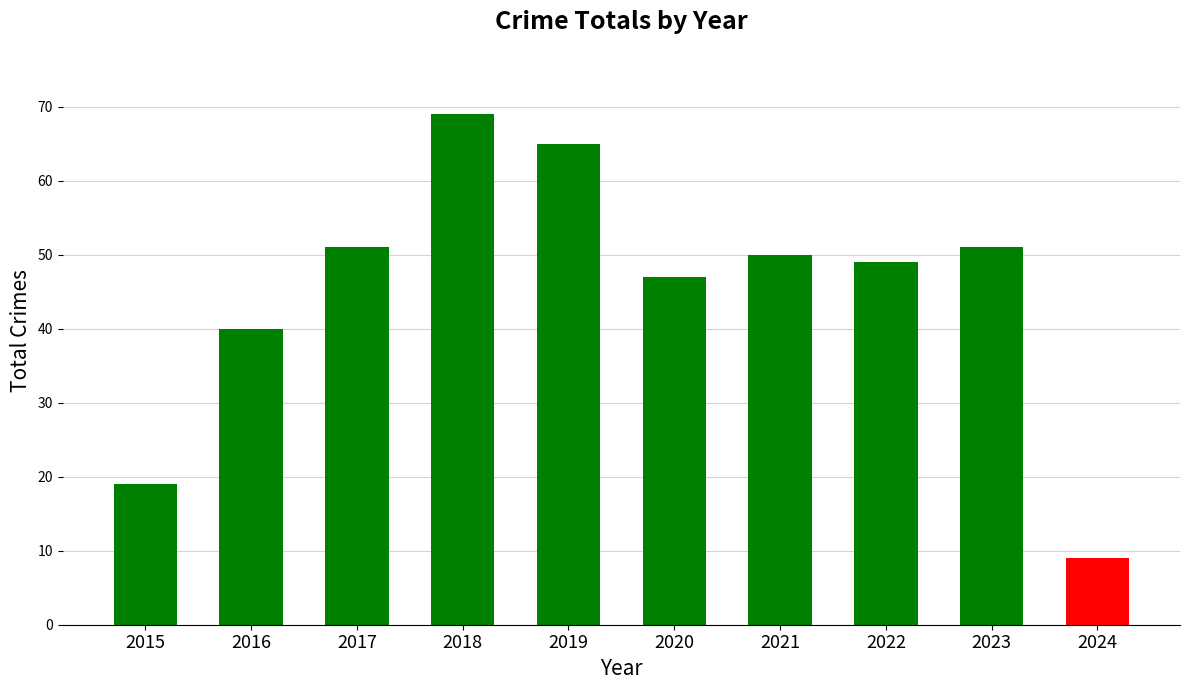

Approximately how many times larger is the value at 2022 compared to 2020?

1.0